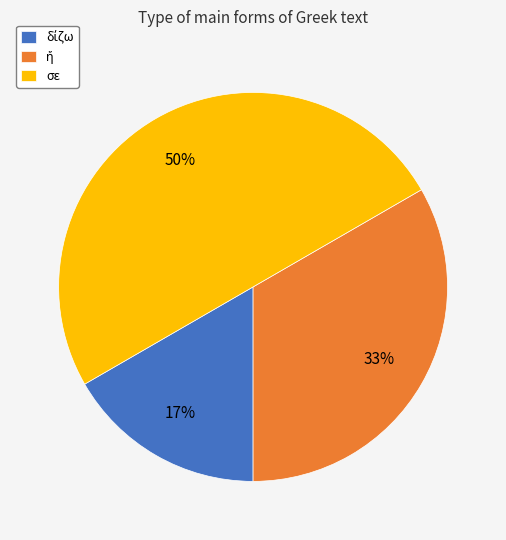

What is the largest slice in the pie chart?

σε